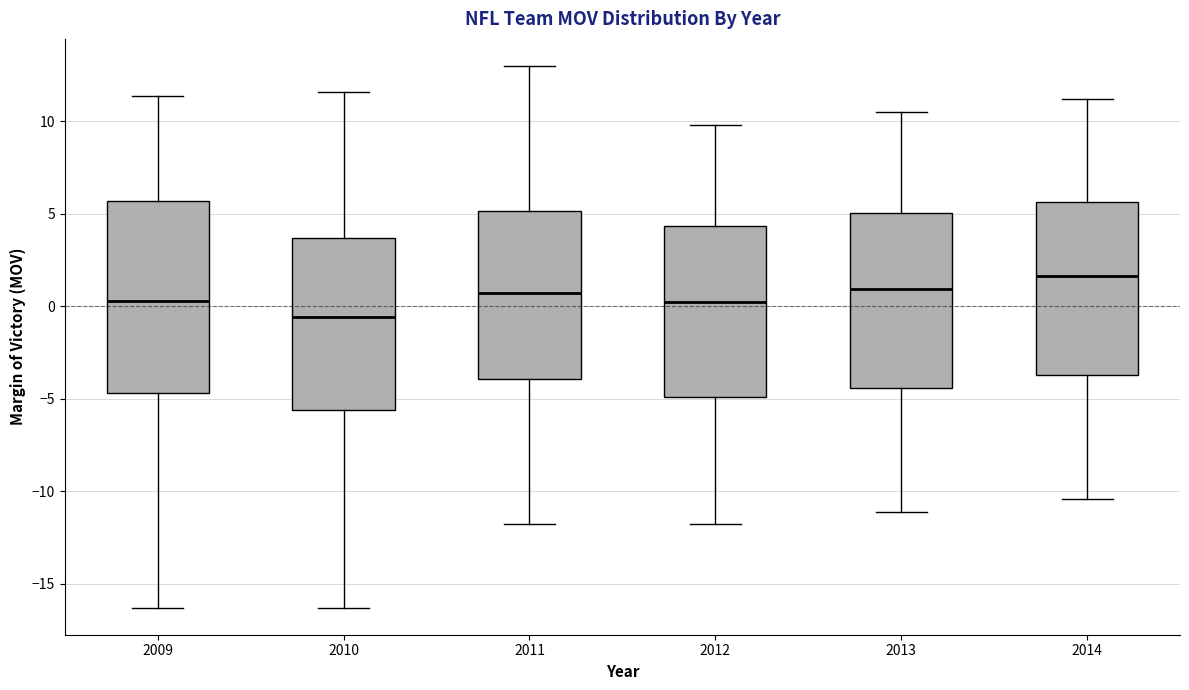

Which box is the tallest, from its lower edge to its upper edge?

2009